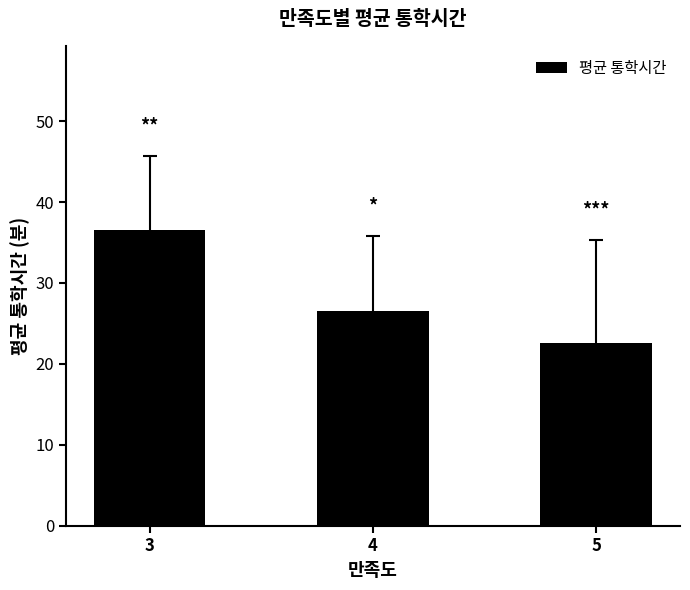

How many data points are less than 26?

1